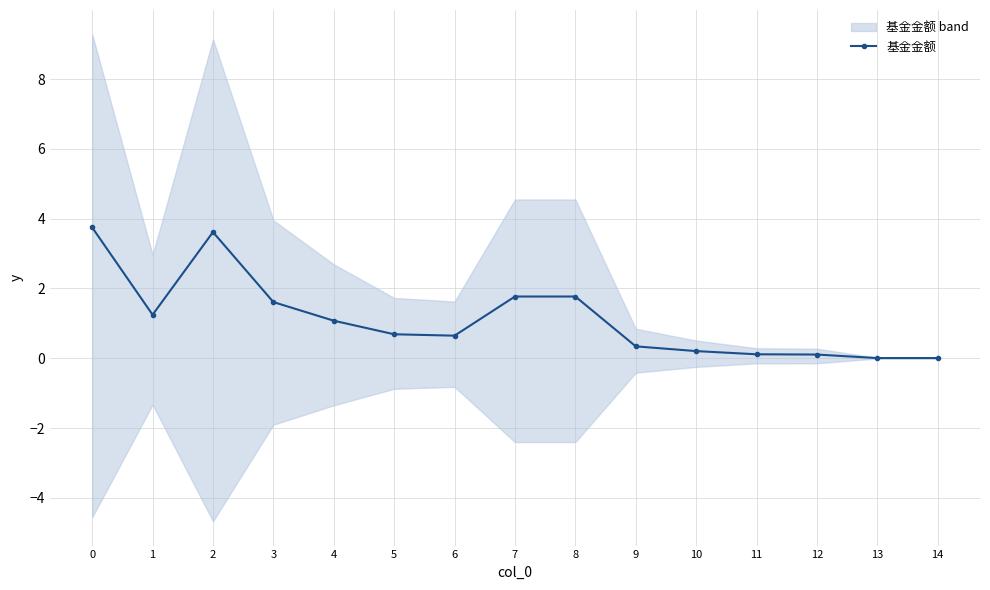

At which category does the chart reach its minimum across all series?

14